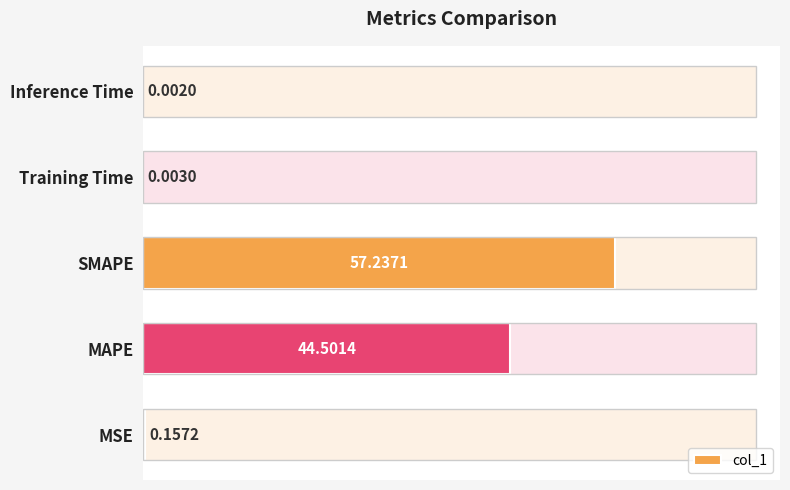

What is the sum of all values?

101.9